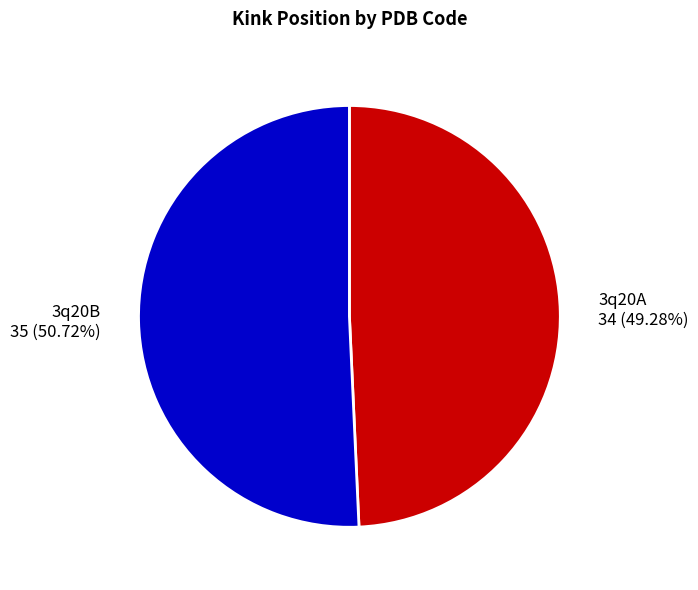

What percentage is the 3q20A slice, to the nearest percent?

49%